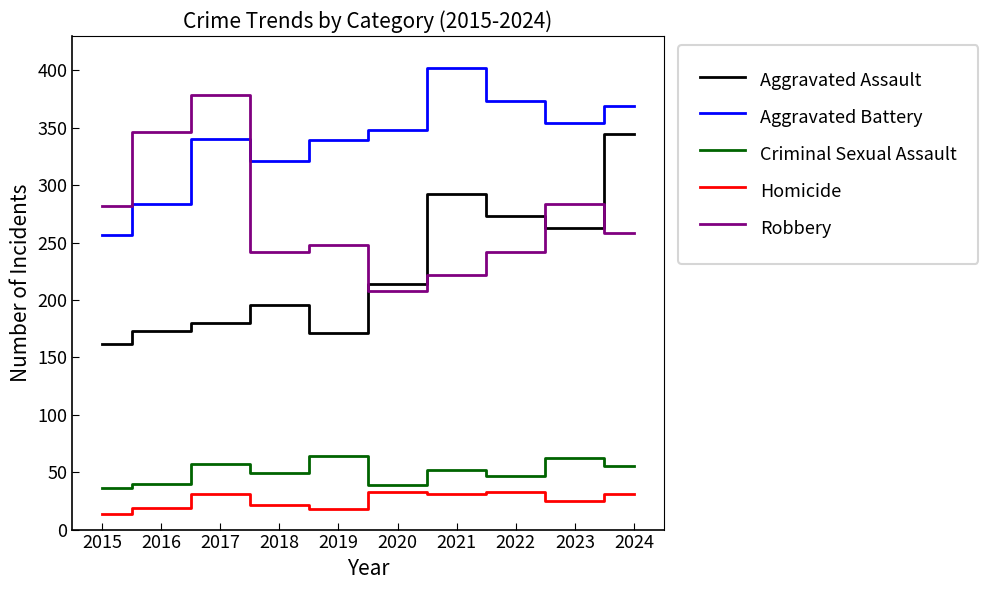

At which category does the chart reach its minimum across all series?

2015